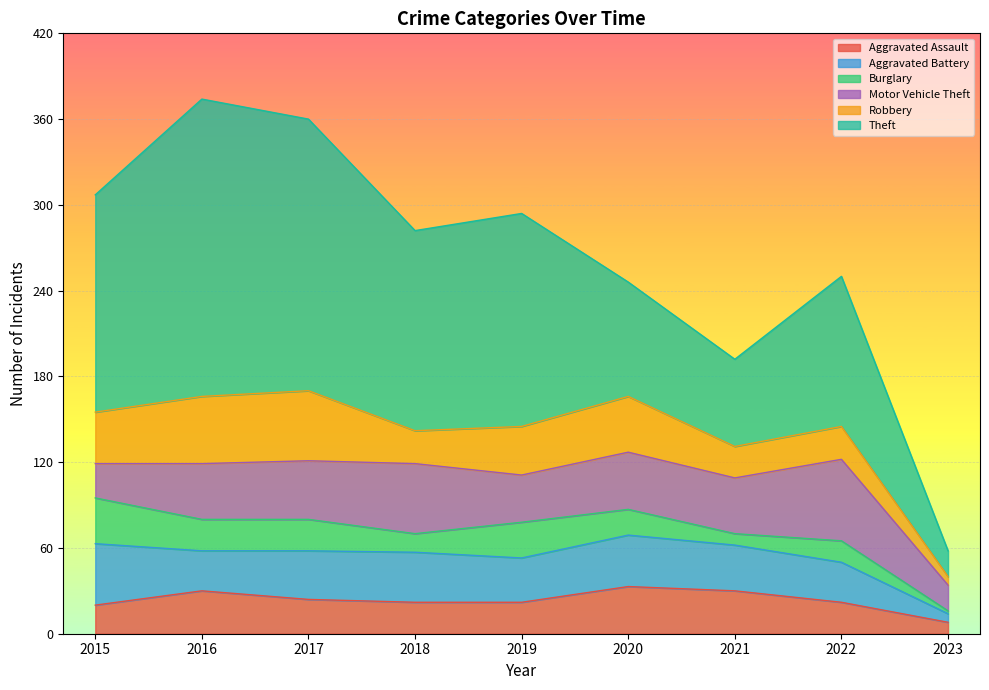

Between which two adjacent categories do Aggravated Assault and Robbery first intersect?

2020 and 2021